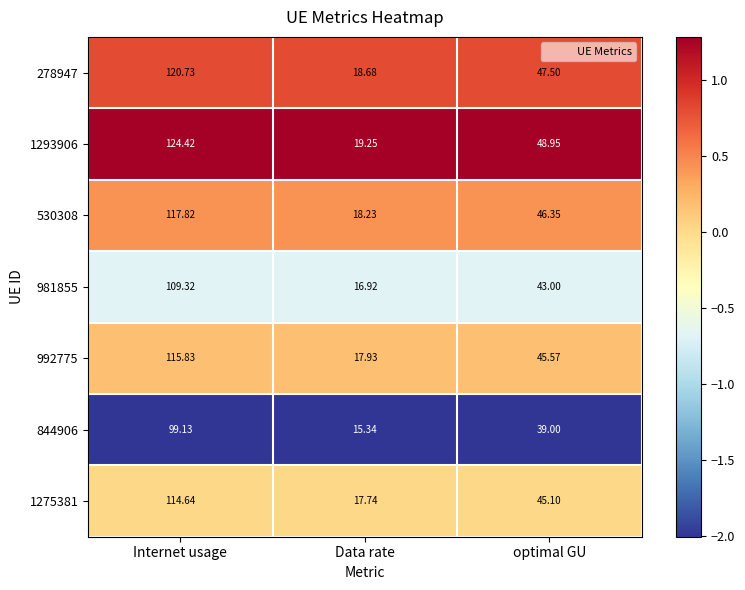

At which label does 1293906 first exceed 48?

Internet usage